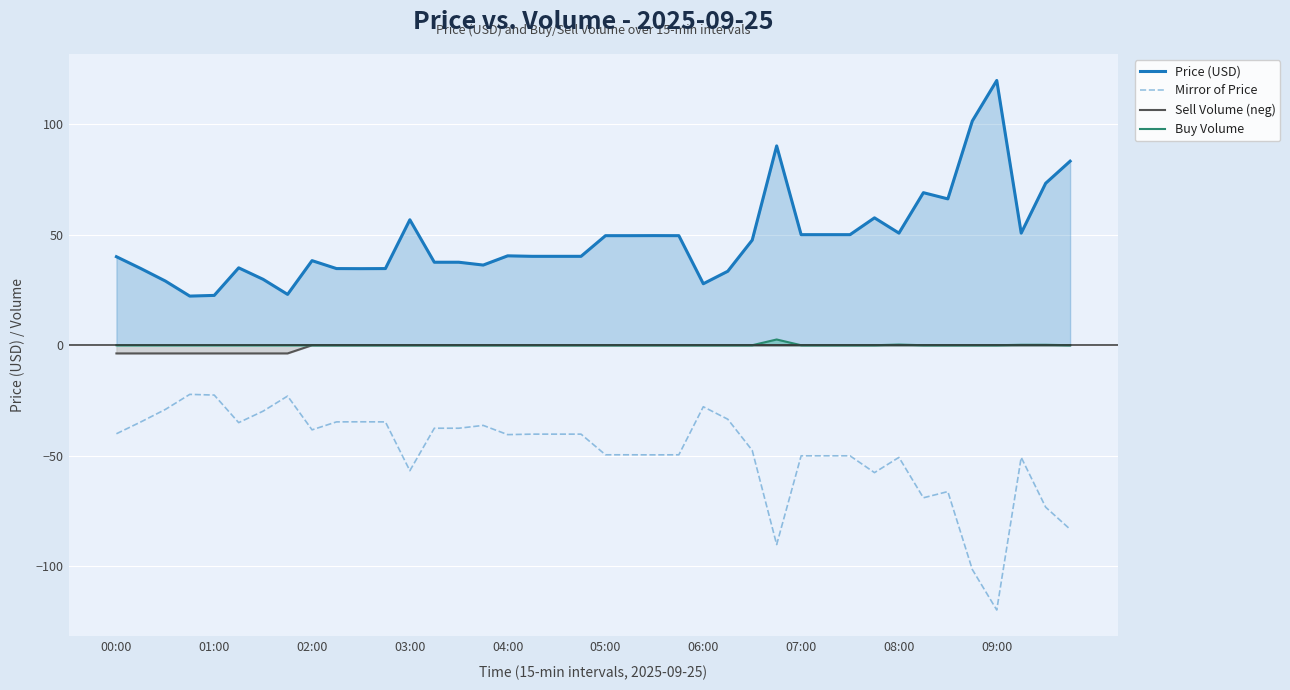

True or false: Mirror of Price and Buy Volume intersect in this chart.

False